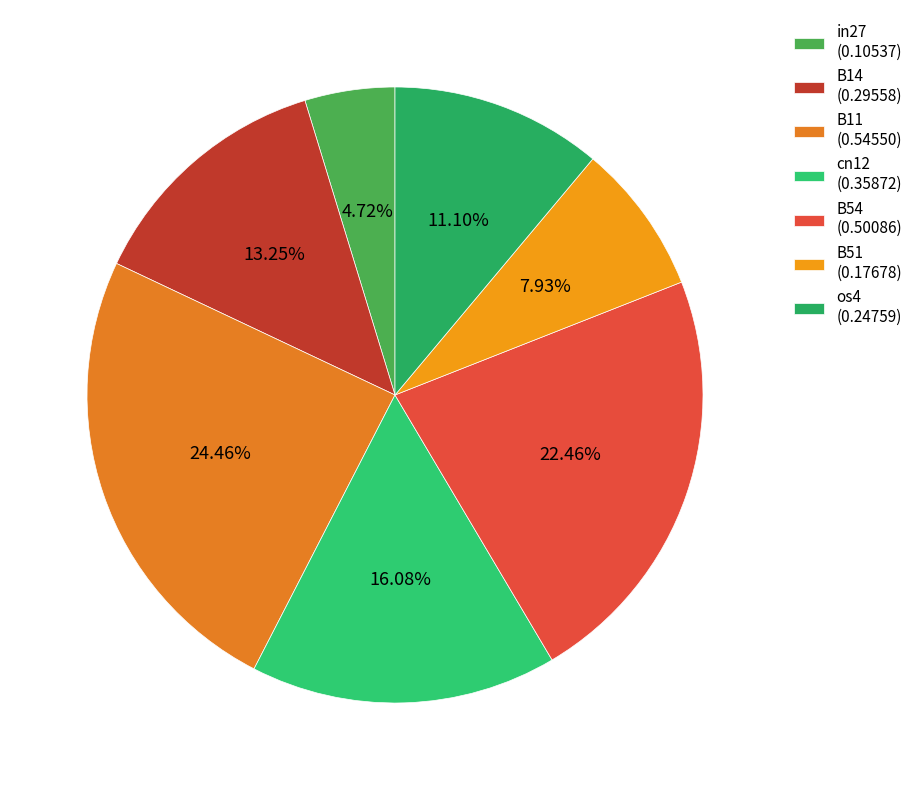

Is B54 the majority of the pie?

No